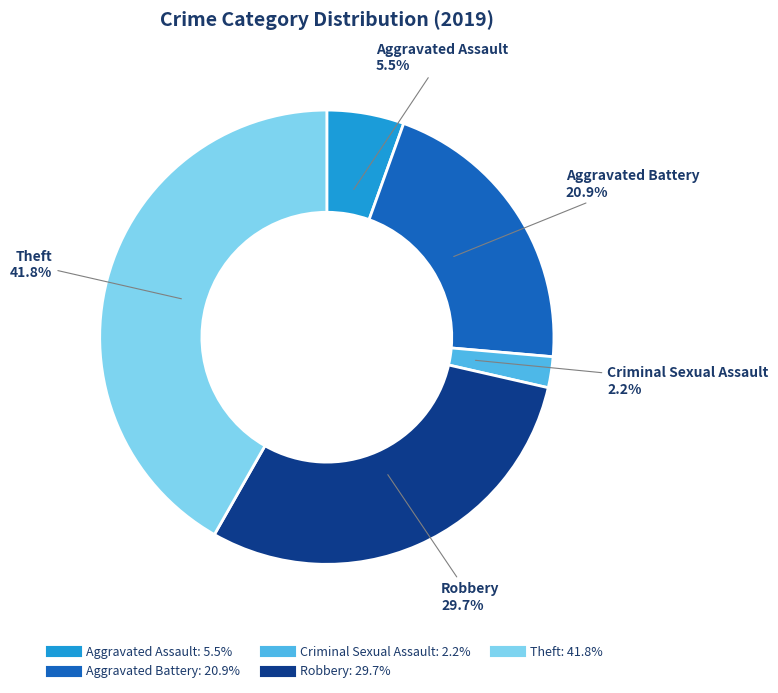

Which slice is the smallest?

Criminal Sexual Assault